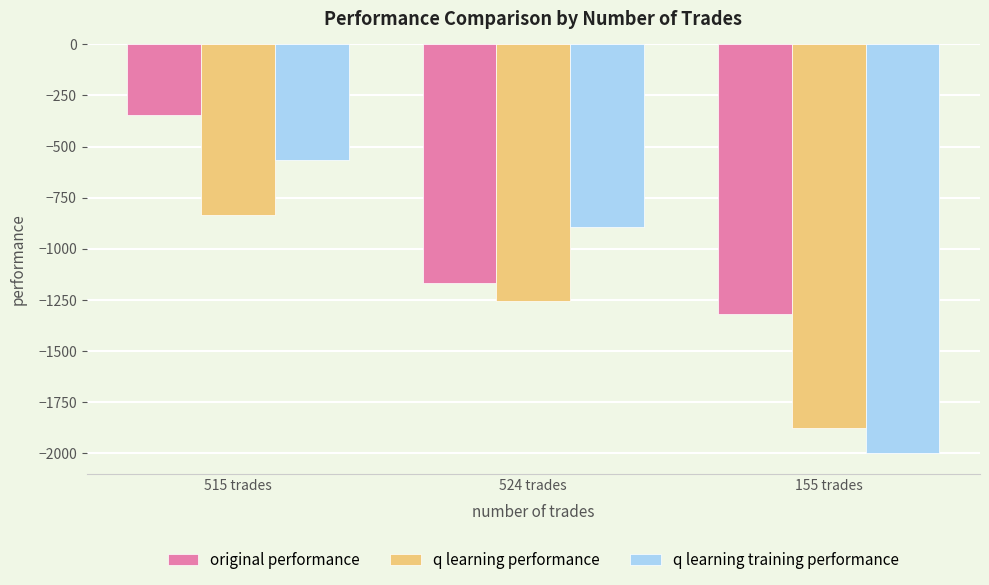

Read the original performance value at 524 trades.

-1165.8